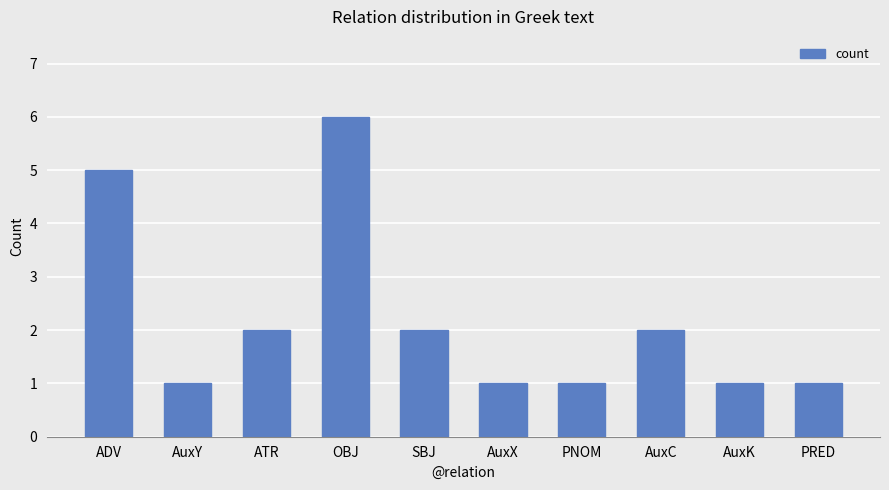

What is the value of the 5th bar from the left?

2